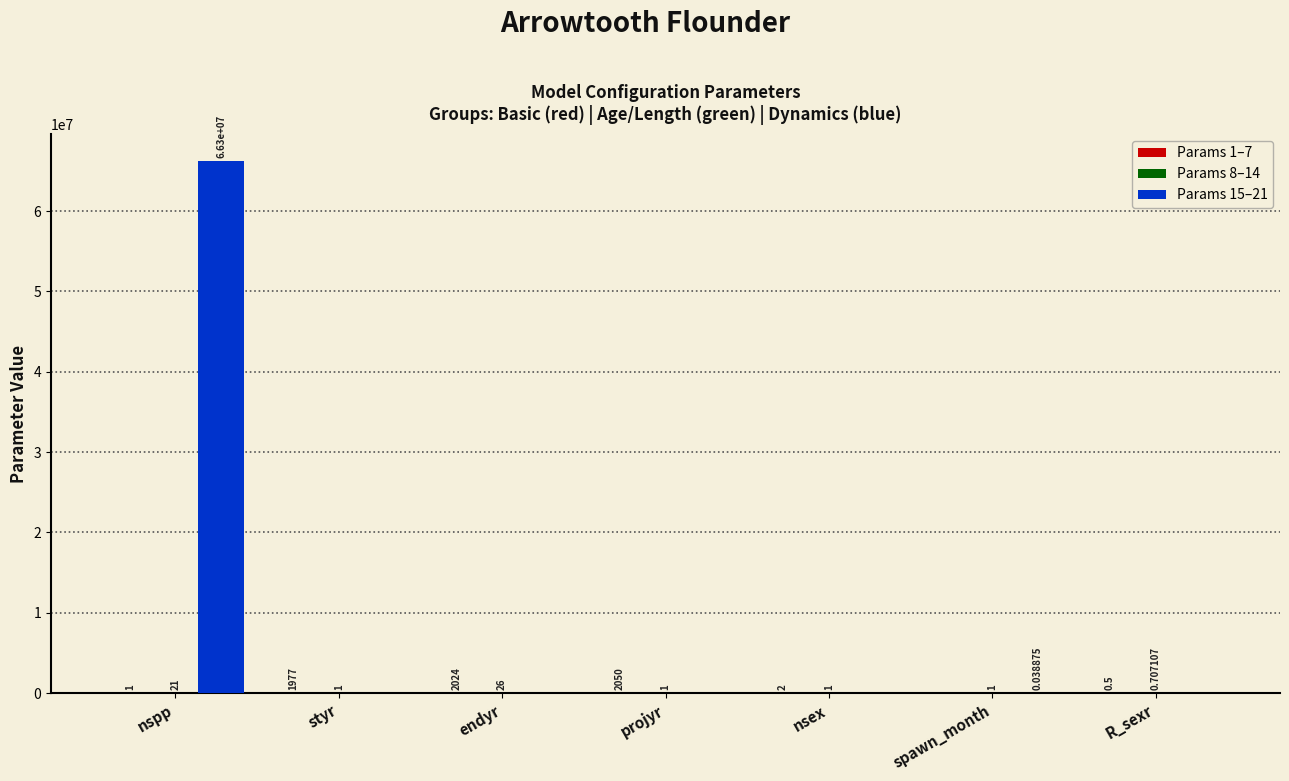

Which series has the largest total across all categories?

Params 15–21